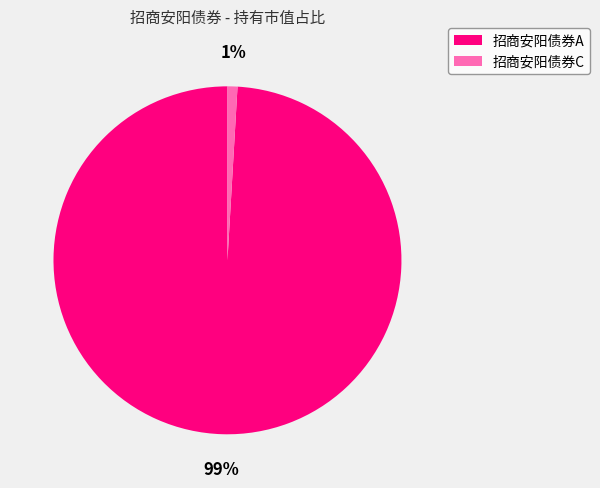

What percentage is the 招商安阳债券A slice, to the nearest percent?

99%